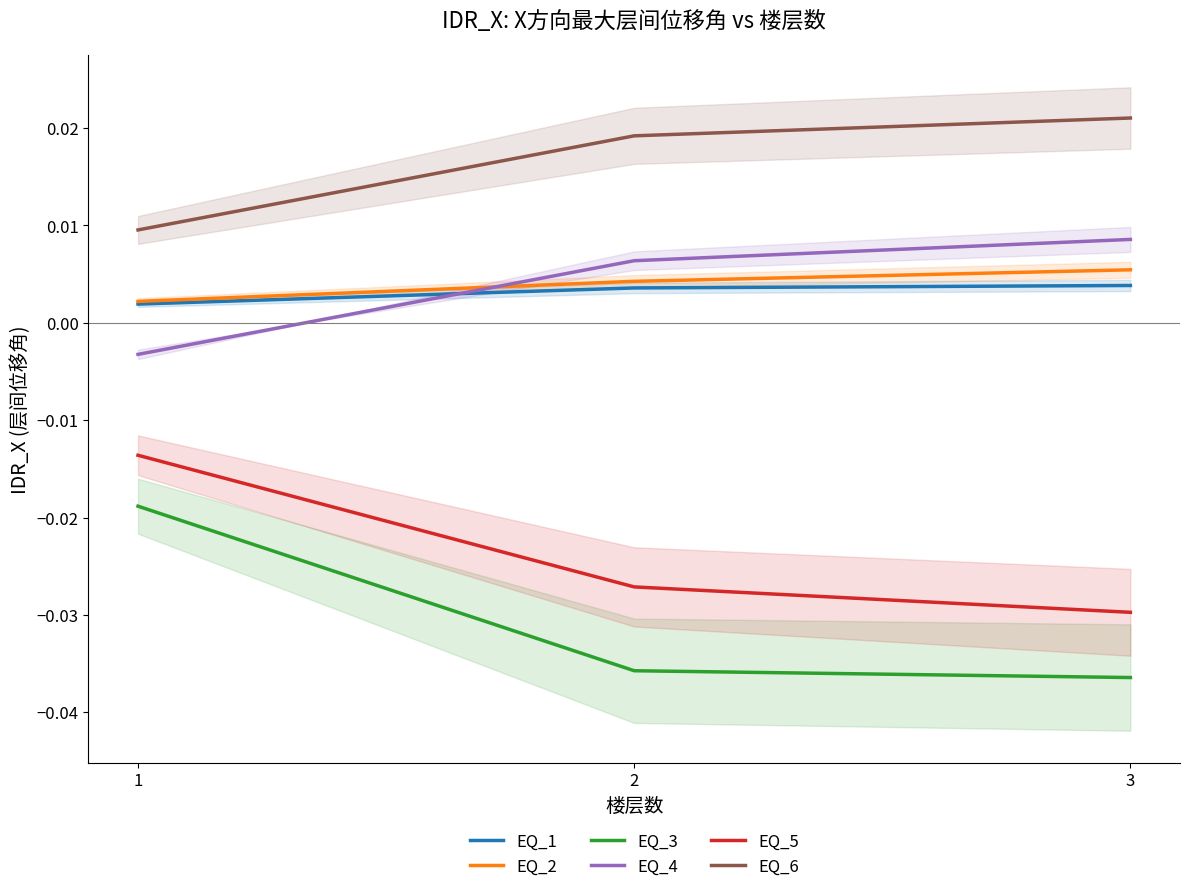

At which category is the sum across all series the highest?

1